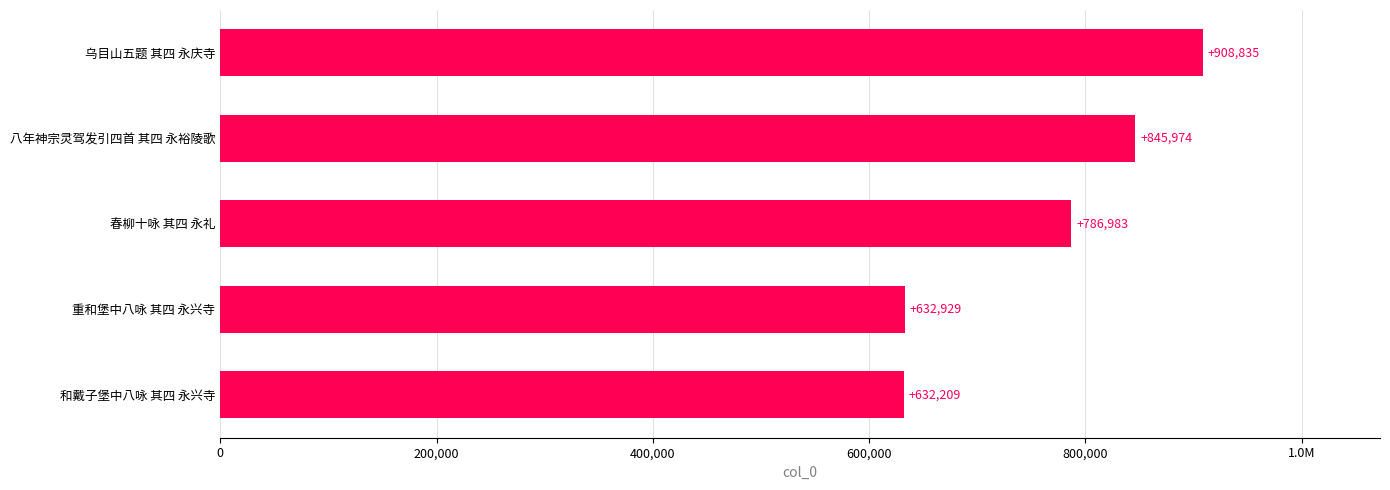

Does the chart contain any negative values?

No